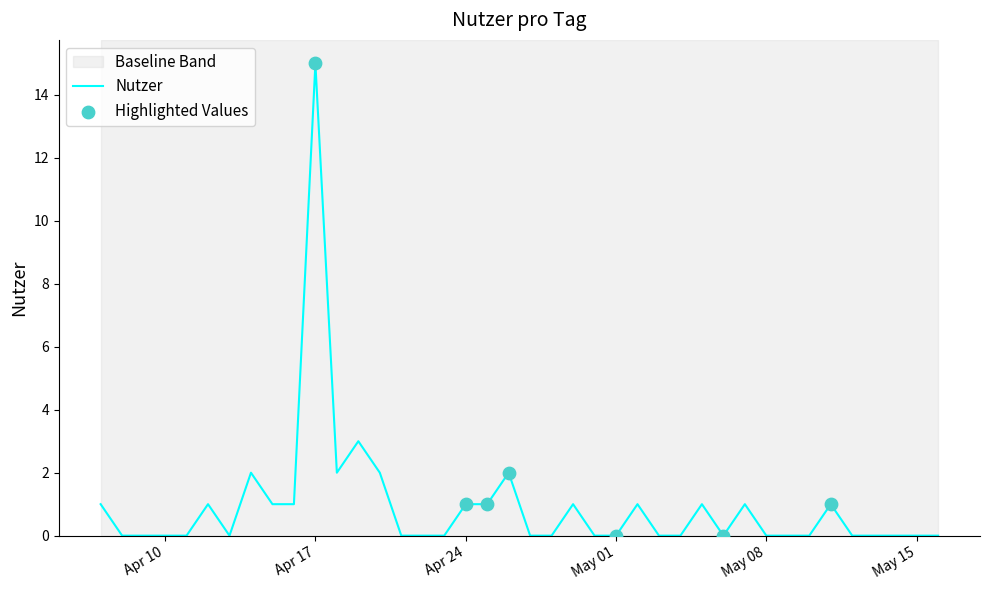

Between 2016-04-13 and 2016-04-21, which is larger?

2016-04-13